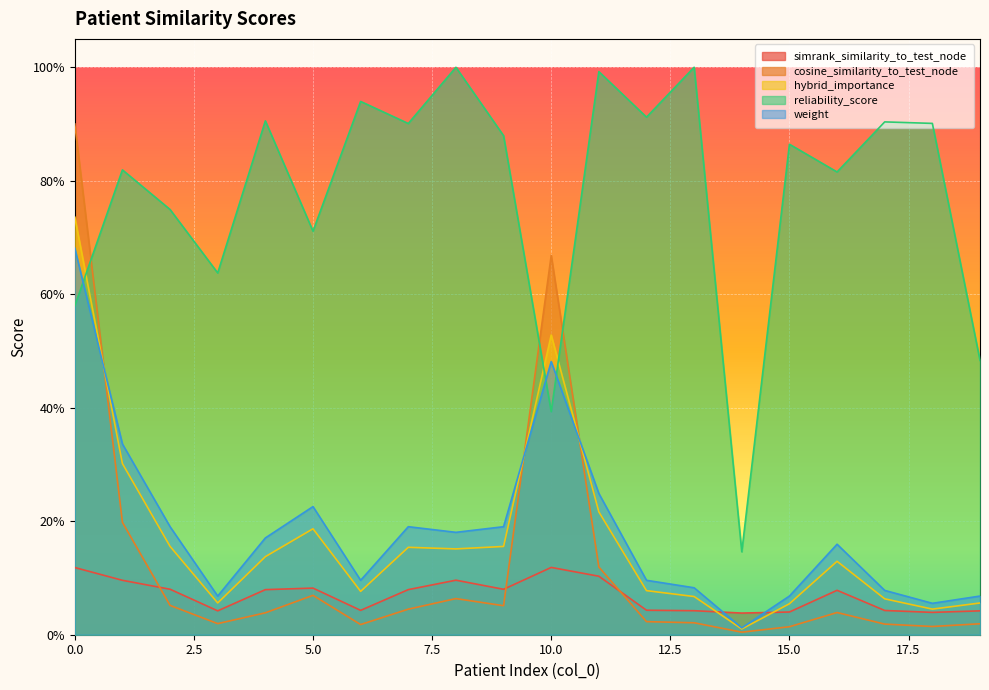

What is the average value of the reliability_score series?

0.8